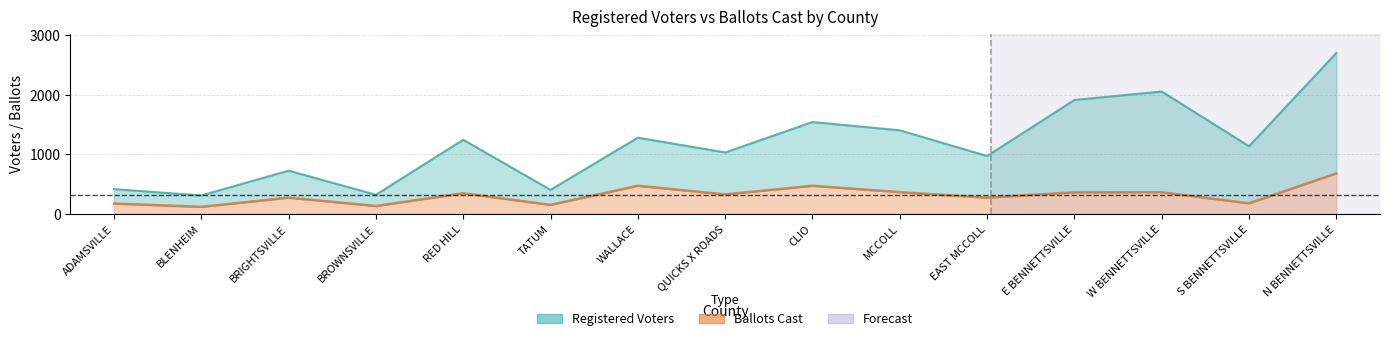

What is the value of the Ballots Cast point at the 11th from the left?

274